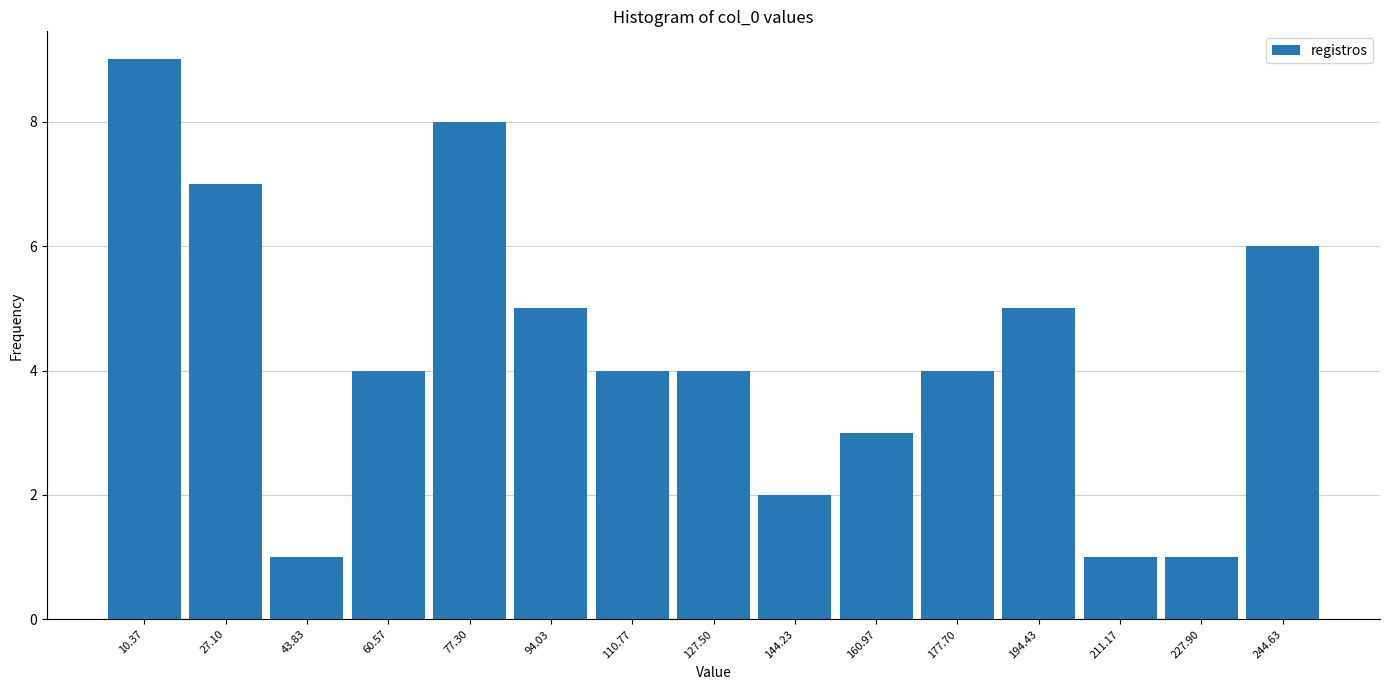

Reading left to right, transcribe this chart: for each bar, give the range it covers on the x-axis and its height. Neither the bar edges nor the heights are printed on the chart, so give them approximately, as read against the axes.

2 to 18: 9
18 to 36: 7
36 to 52: 1
52 to 68: 4
68 to 86: 8
86 to 102: 5
102 to 120: 4
120 to 136: 4
136 to 152: 2
152 to 170: 3
170 to 186: 4
186 to 202: 5
202 to 220: 1
220 to 236: 1
236 to 254: 6